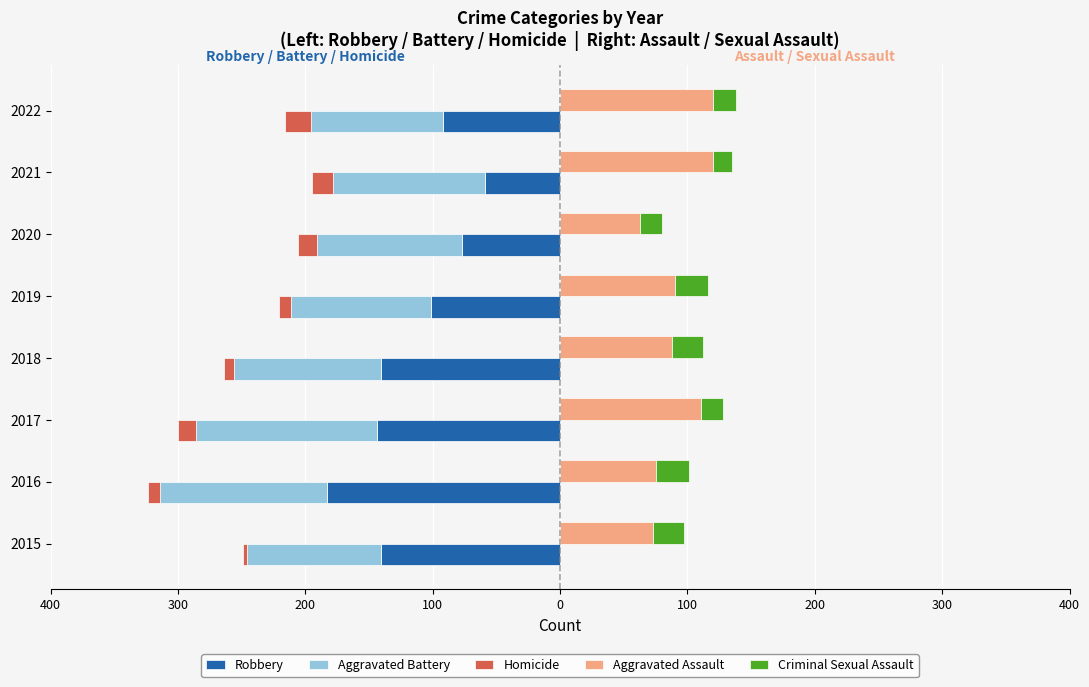

Reading left to right, list all the values displayed in this chart.

Robbery: -141	-183	-144	-141	-101	-77	-59	-92
Aggravated Battery: -105	-131	-142	-115	-110	-114	-119	-104
Homicide: -3	-10	-14	-8	-10	-15	-17	-20
Aggravated Assault: 73	75	111	88	90	63	120	120
Criminal Sexual Assault: 24	26	17	24	26	17	15	18